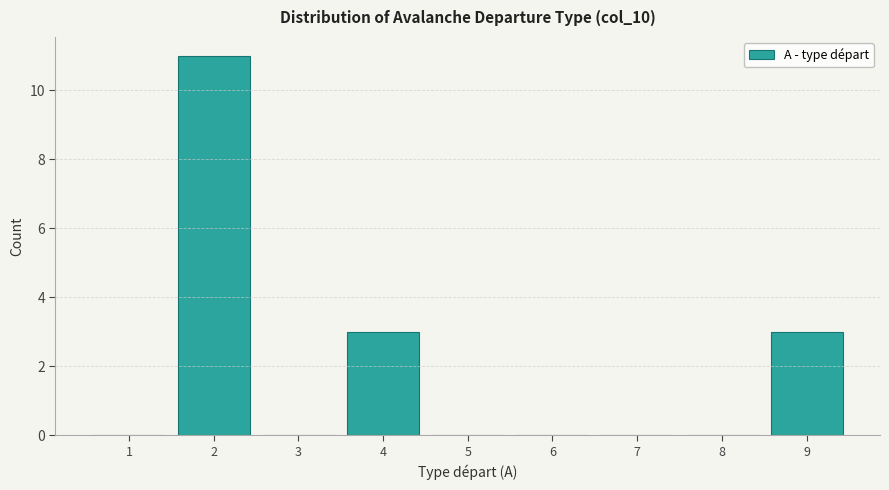

Reading left to right, what are all the values shown in this chart?

1=0	2=11	3=0	4=3	5=0	6=0	7=0	8=0	9=3